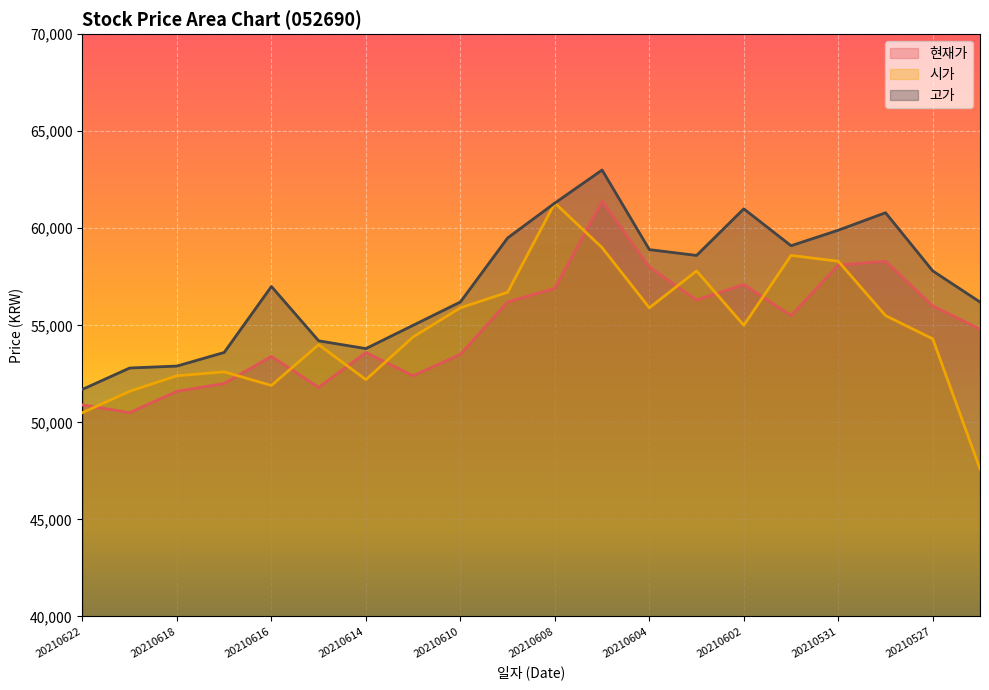

How many times do 현재가 and 시가 cross each other?

10